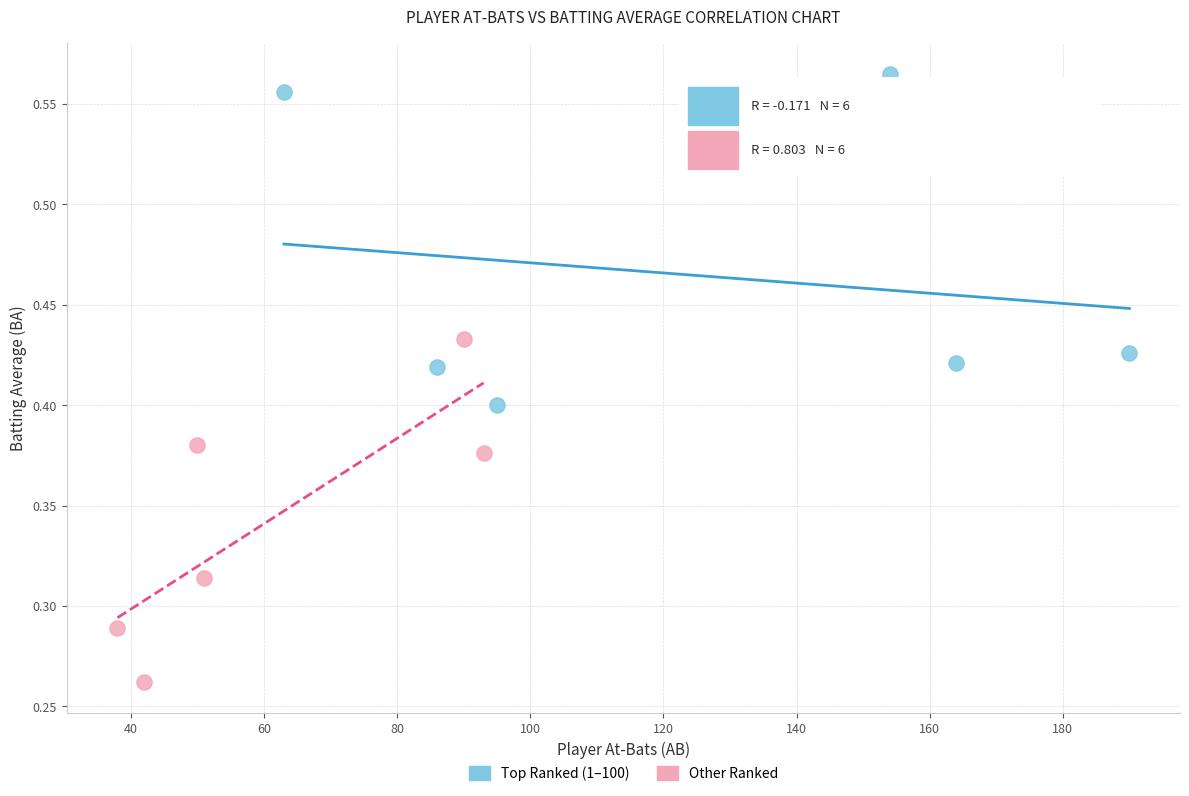

Which series contains the highest Y value?

Top Ranked (1–100)